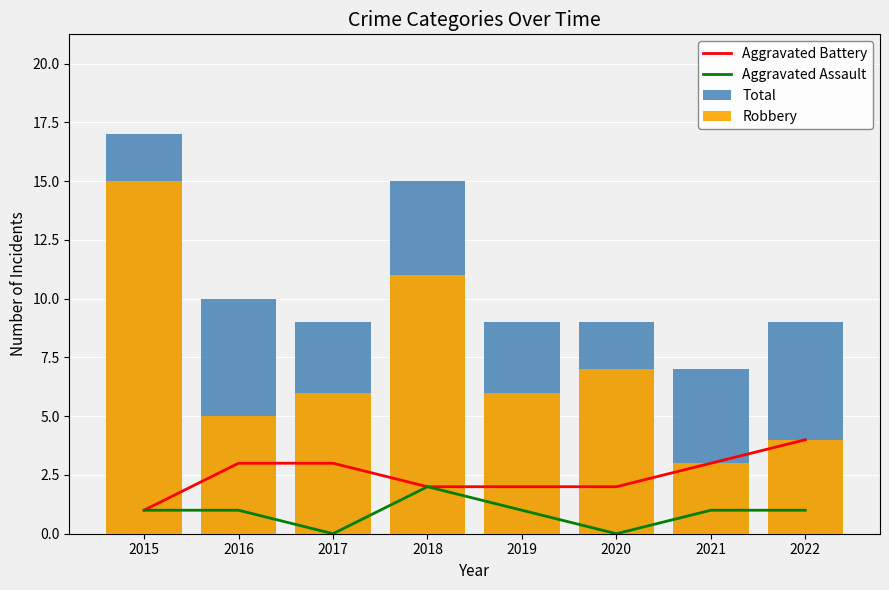

How many data points in Aggravated Assault are less than 1?

2